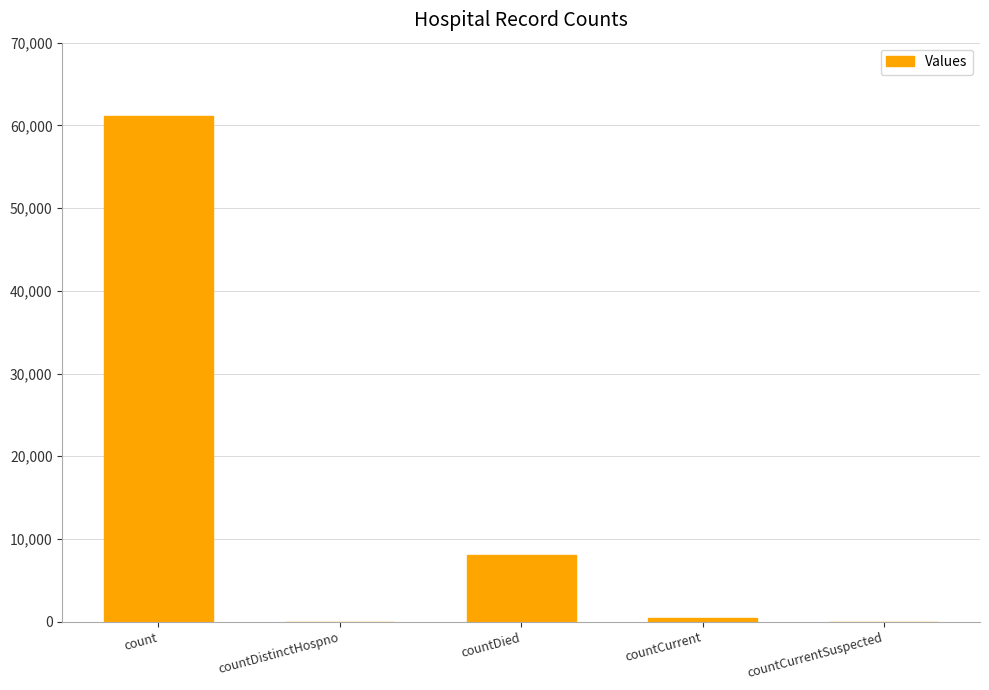

What is the sum of all values?

69604